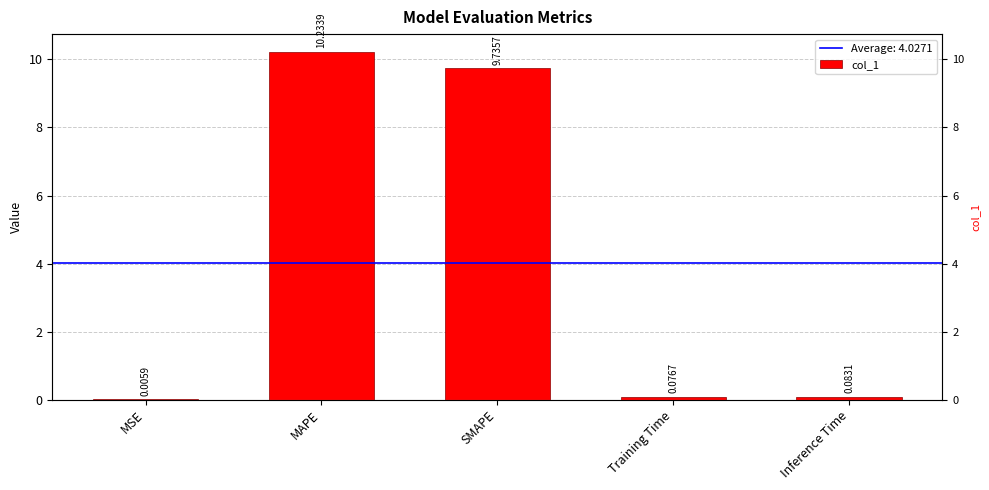

Reading left to right, extract all data points from this chart.

MSE=0.0	MAPE=10.2	SMAPE=9.7	Training Time=0.1	Inference Time=0.1